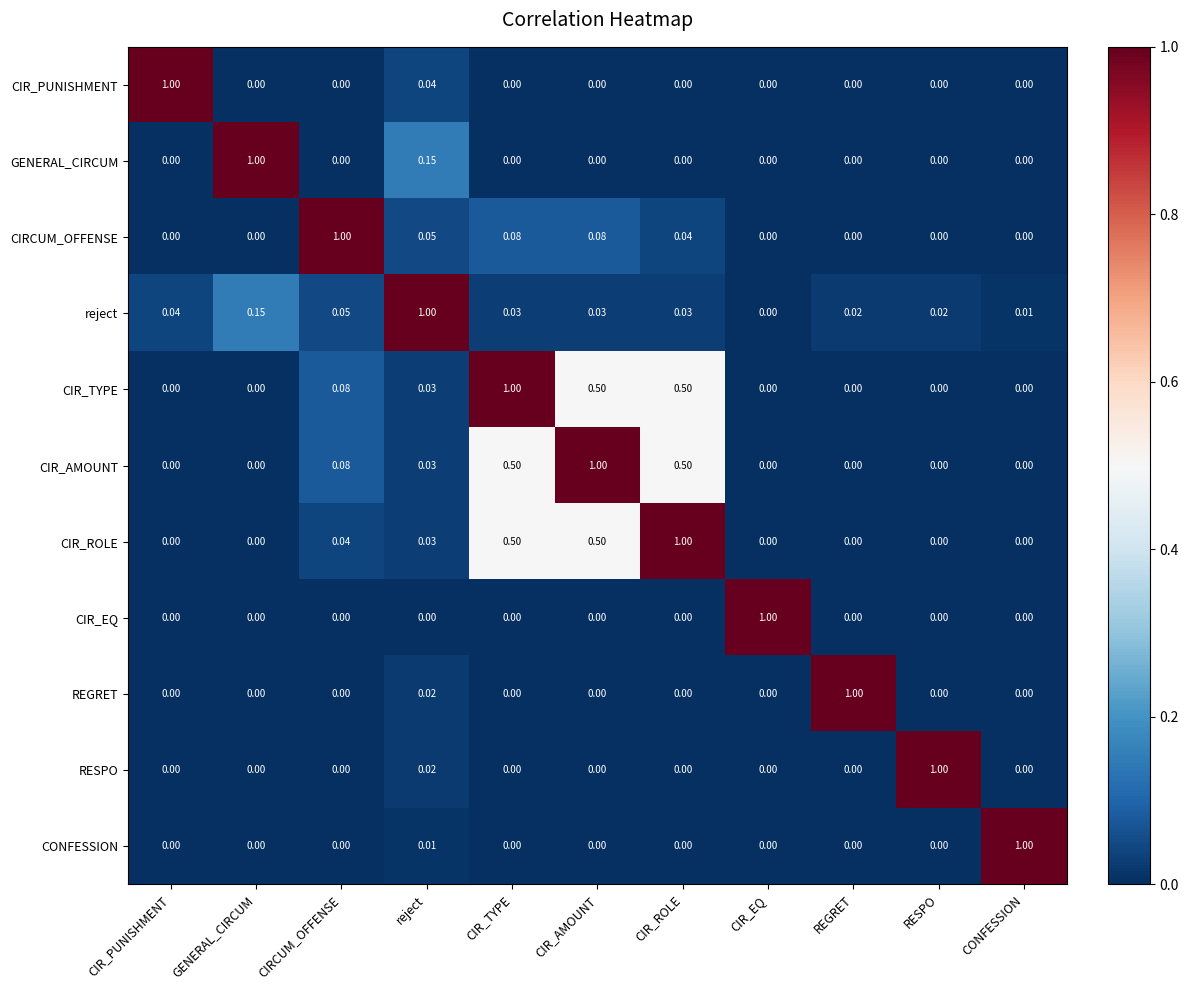

At which label does RESPO reach its peak?

RESPO